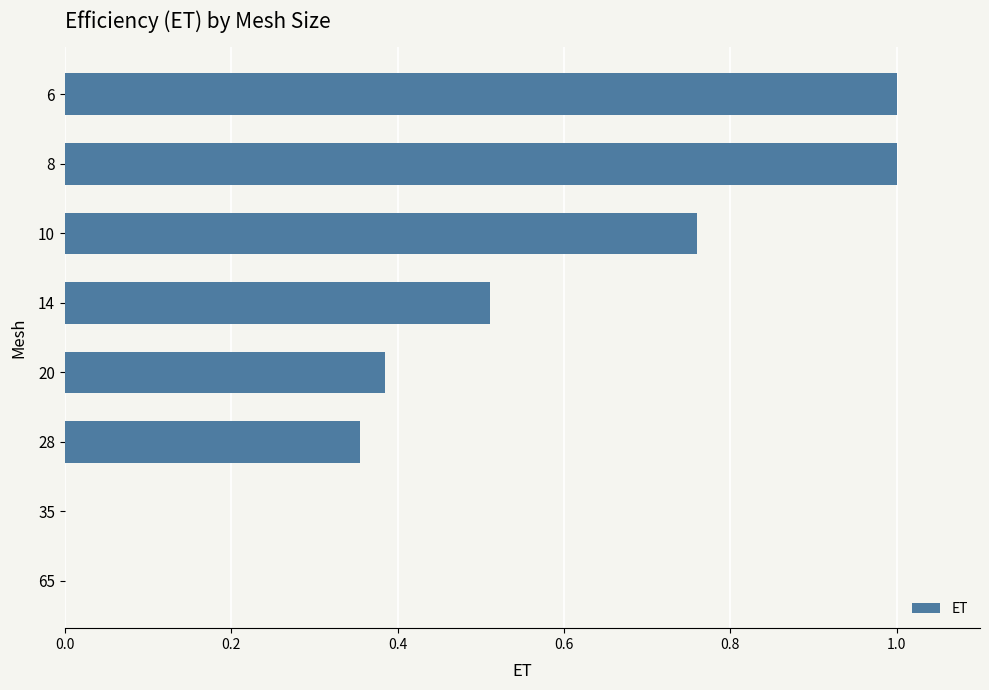

The value at 35 is 0.0. True or false?

True